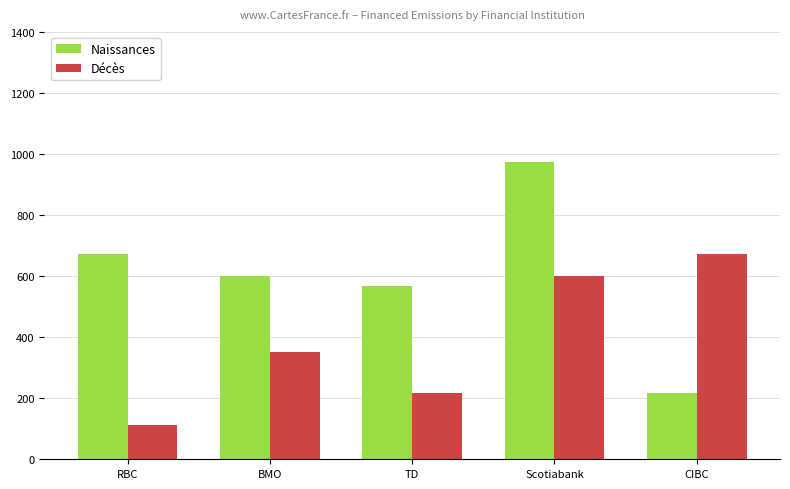

Reading left to right, extract all data points from this chart.

Naissances: RBC=672.7	BMO=601.7	TD=568.5	Scotiabank=974.4	CIBC=216.2
Décès: RBC=112.0	BMO=352.0	TD=216.2	Scotiabank=601.7	CIBC=672.7